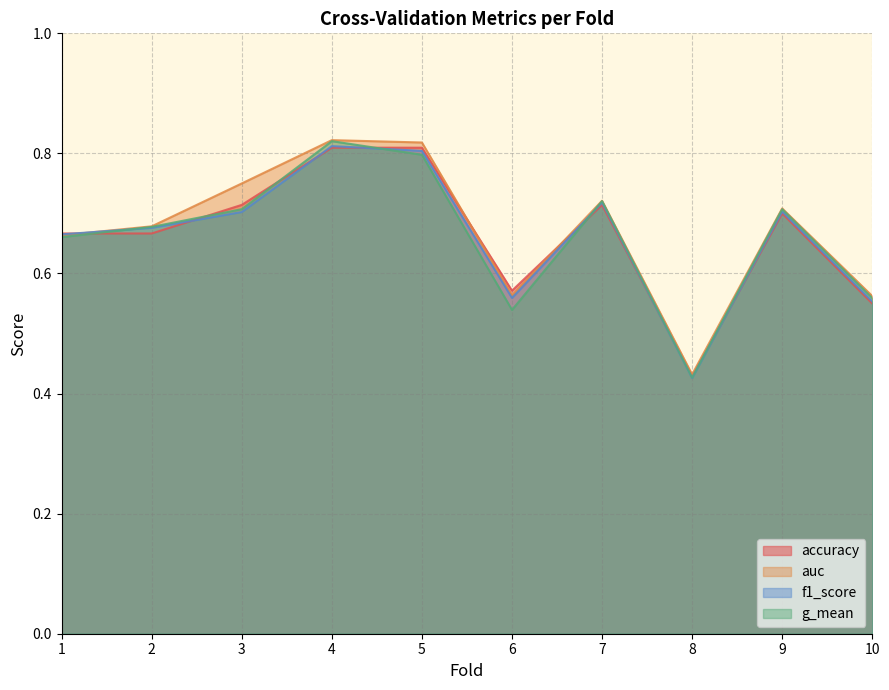

At which category does the chart reach its peak across all series?

4